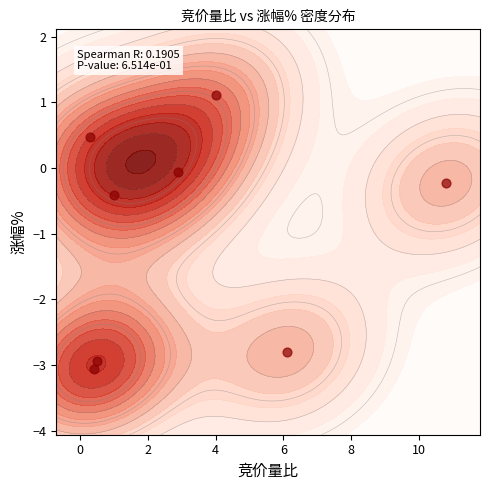

What is the average value?

-1.0